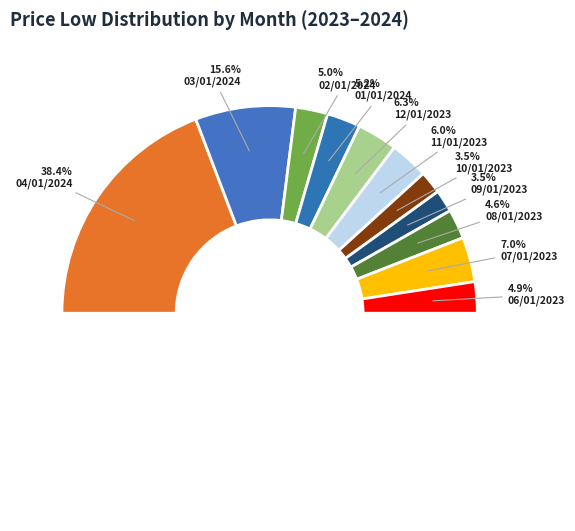

Between 08/01/2023 and 04/01/2024, which is larger?

04/01/2024